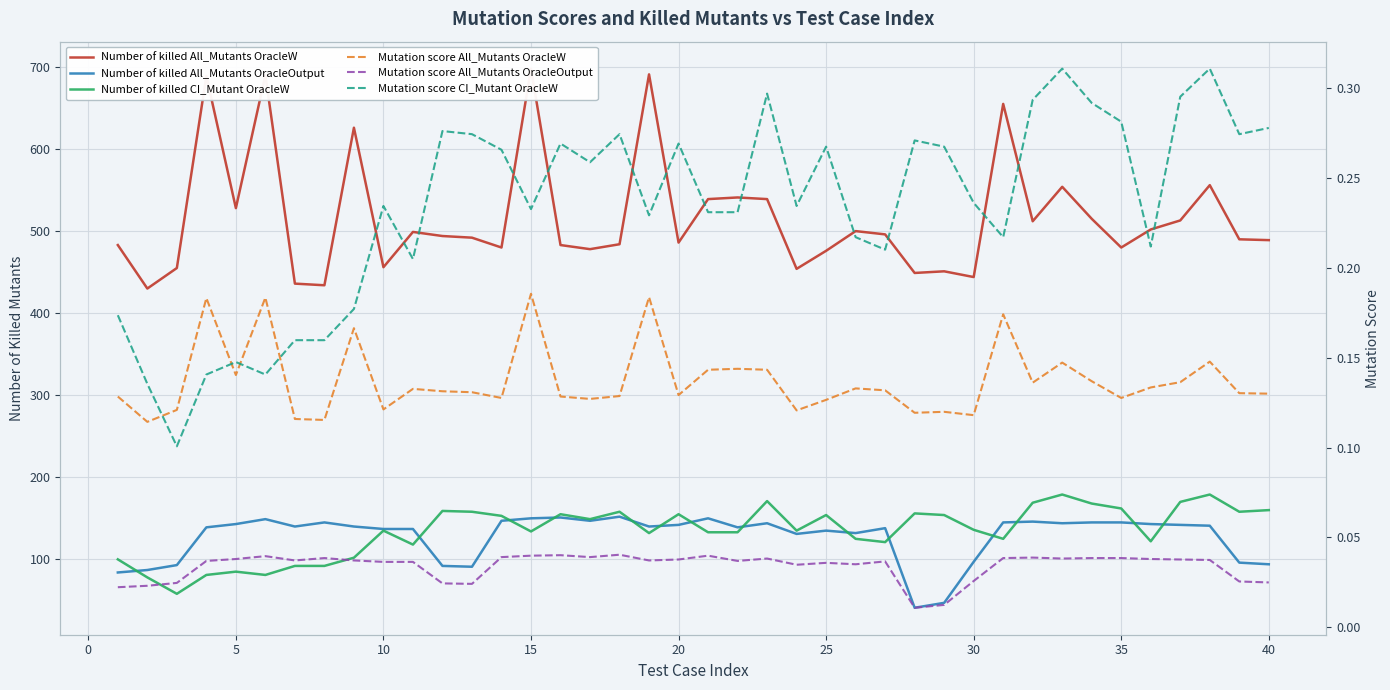

Does the chart display data point markers on the line(s)?

No